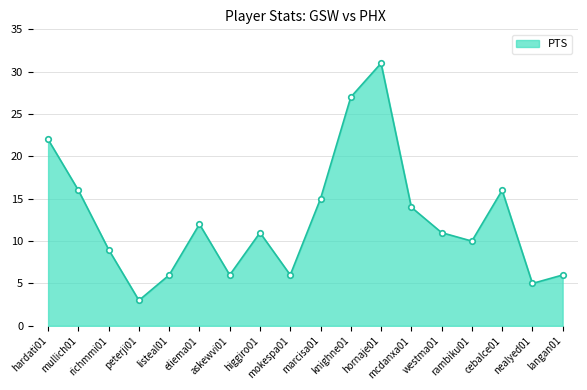

How many interior local valleys (lower than both neighbors) does the data have?

5